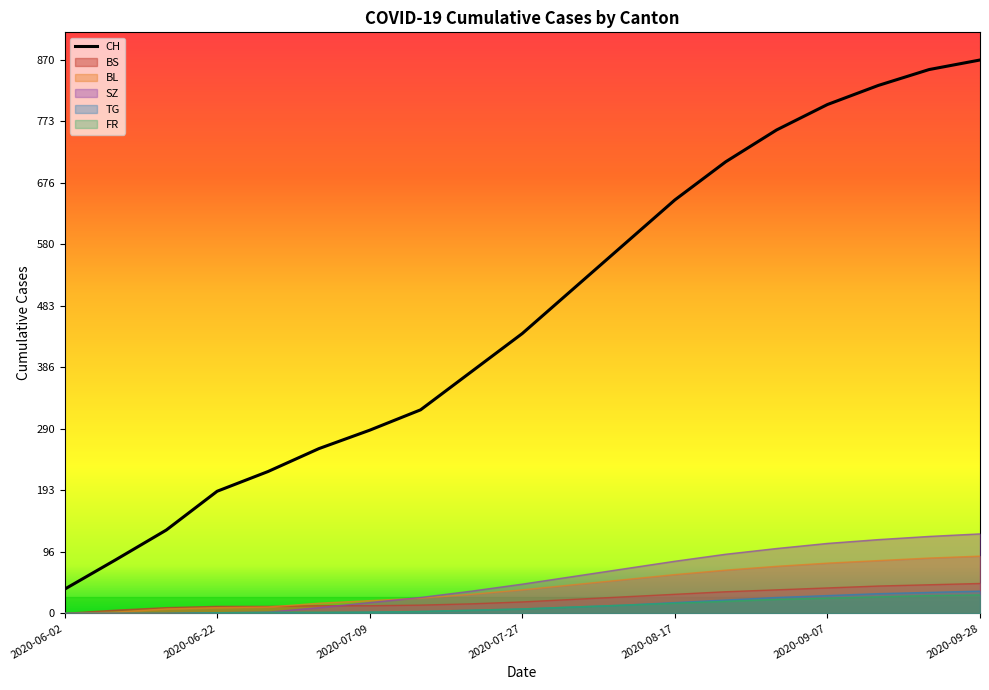

What is the difference between the FR values at 2020-06-22 and 2020-06-02?

1